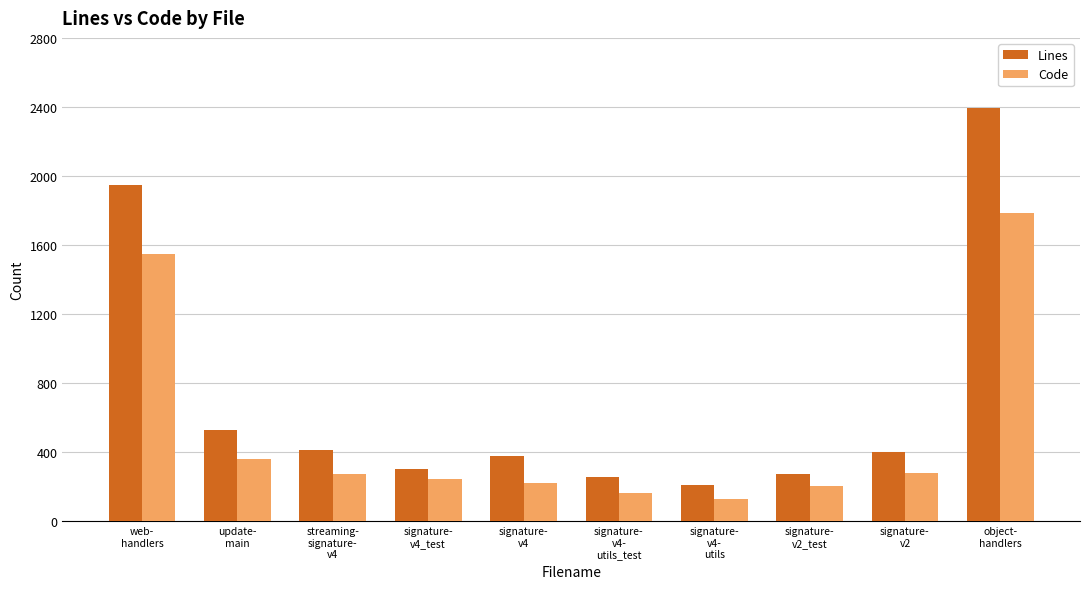

Is it true that Code equals 245 at update-
main?

False